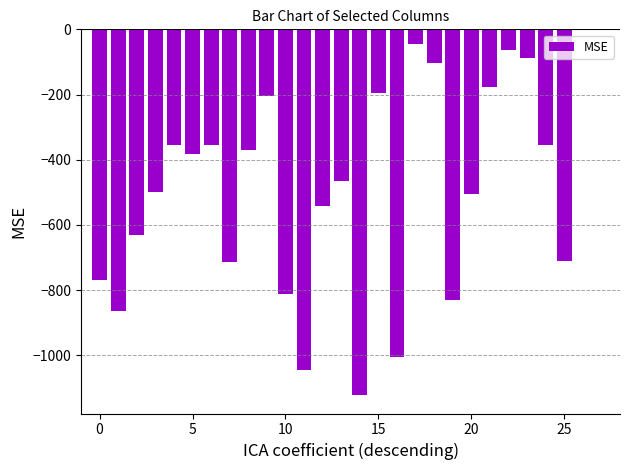

What is the sum of all values?

-13205